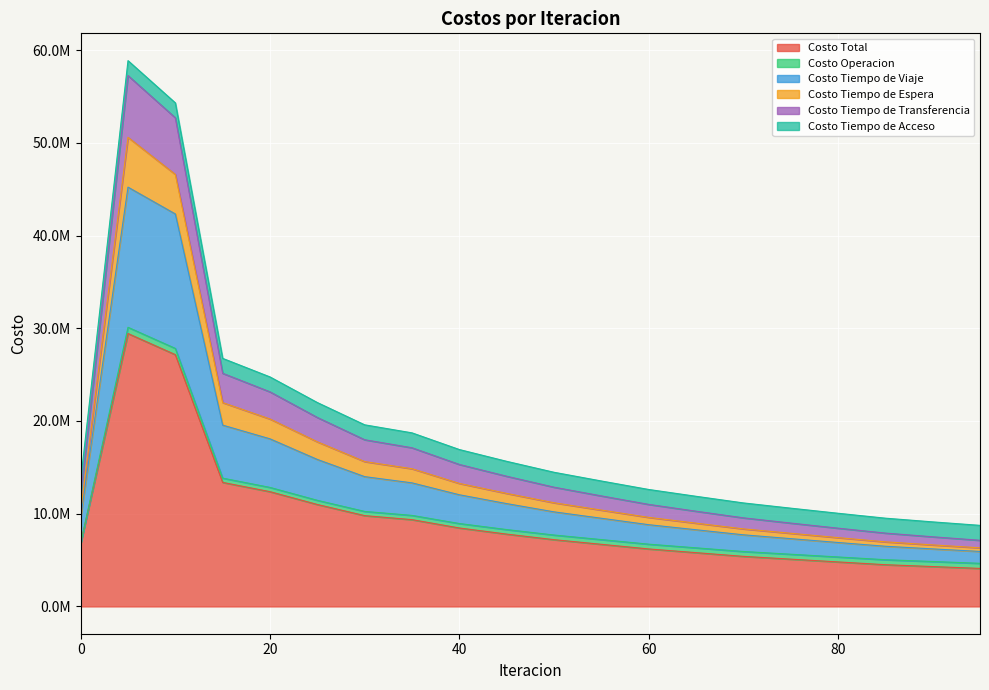

Which label corresponds to the smallest value in the chart?

95